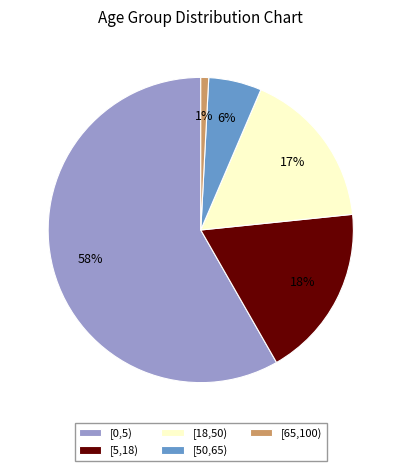

Is there a majority slice in this chart?

Yes